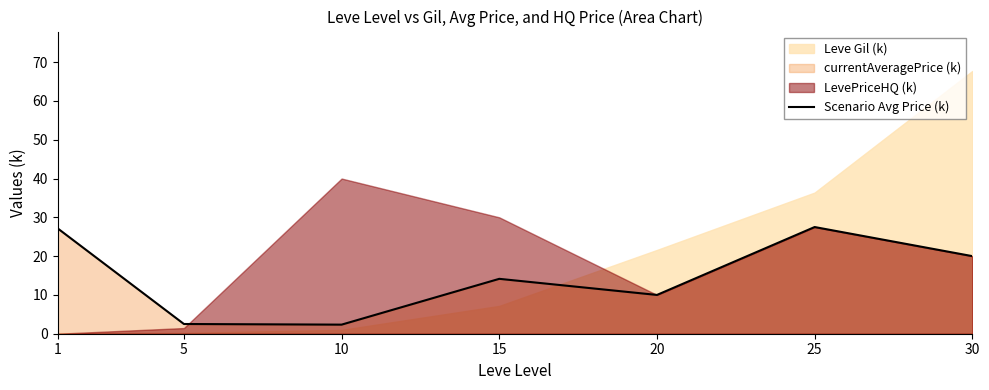

Reading left to right, list all the values displayed in this chart.

27.1	2.5	2.3	14.1	10.0	27.5	20.0